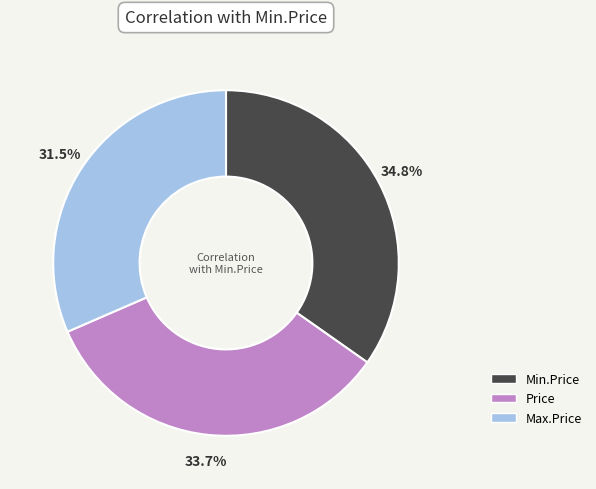

Is Max.Price the majority of the pie?

No